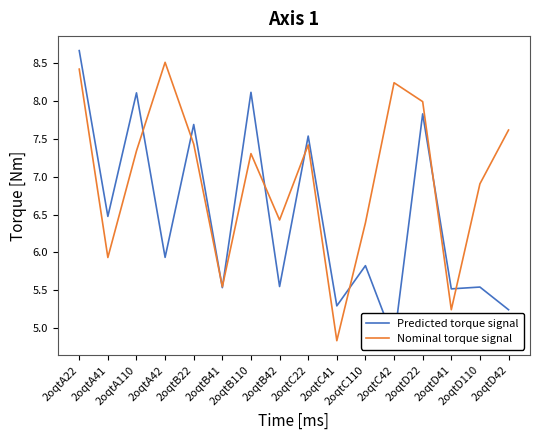

Where does the Nominal torque signal series first go above 7?

2oqtA22